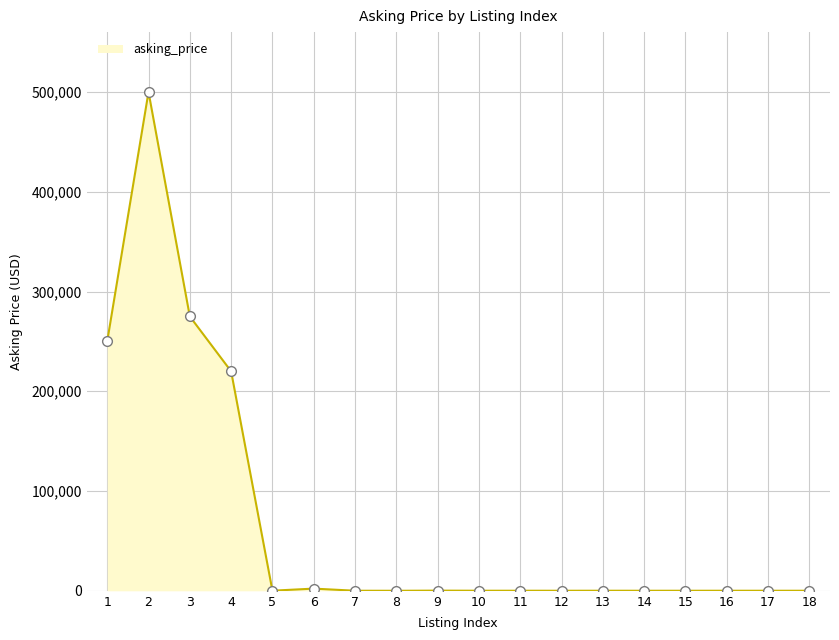

Where is the first local maximum?

2